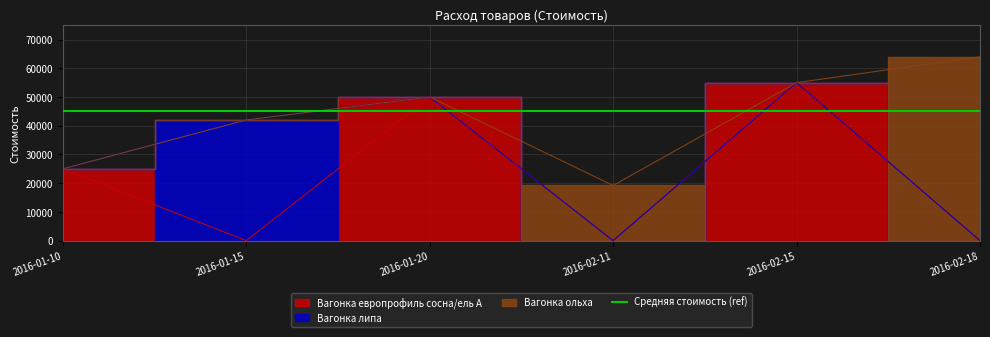

Rank the categories by Вагонка европрофиль сосна/ель A value from highest to lowest.

2016-02-15, 2016-01-20, 2016-01-10, 2016-01-15, 2016-02-11, 2016-02-18